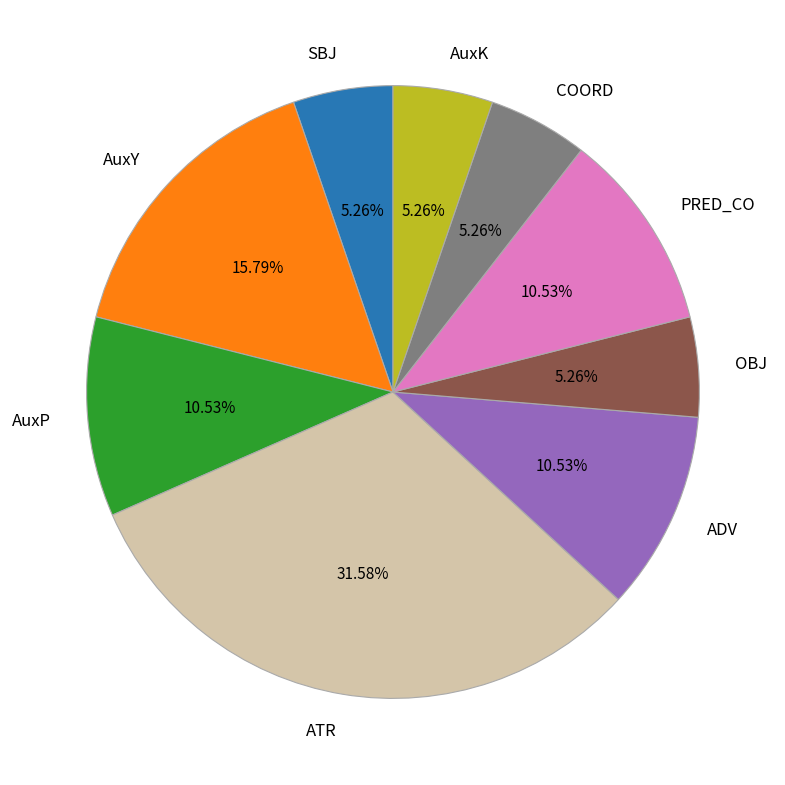

To the nearest percent, what portion does AuxK represent?

5%